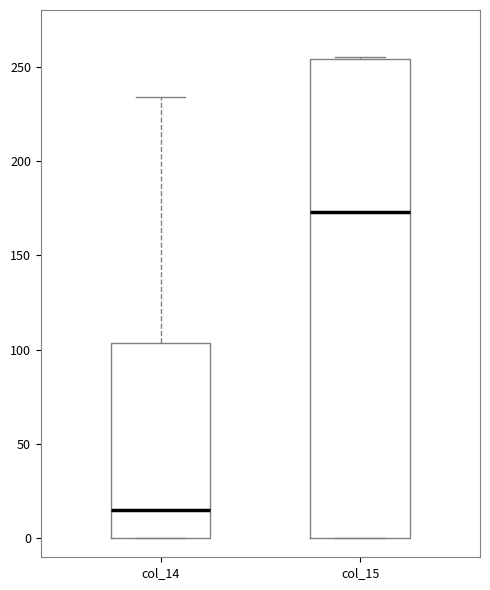

Reading left to right, transcribe this box plot: for each box, give where its median line is, the range the box spans, and where its two whiskers end, as read against the y-axis. The values are not printed on the chart, so give them approximately, as read against the axis.

col_14: median 15, box 0 to 105, whiskers 0 to 235
col_15: median 175, box 0 to 255, whiskers 0 to 255